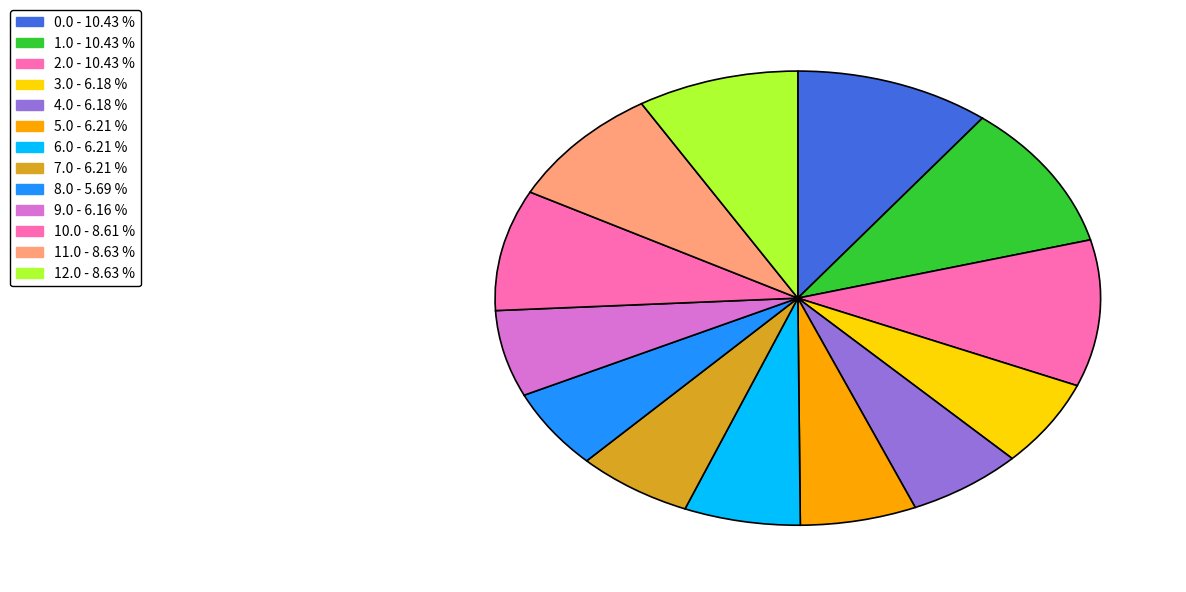

Which slice is the smallest?

8.0